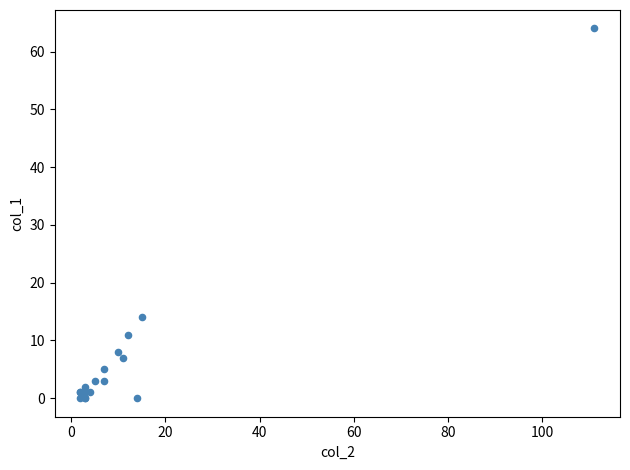

What Y value in the scatter plot is closest to 32?

14